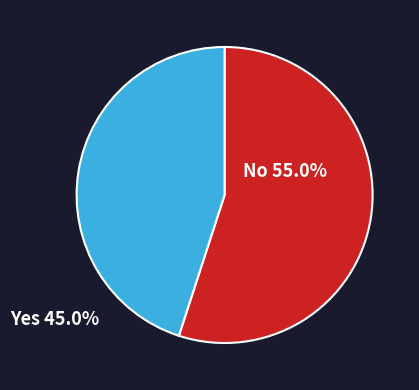

Is there any slice that represents more than half of the pie?

Yes